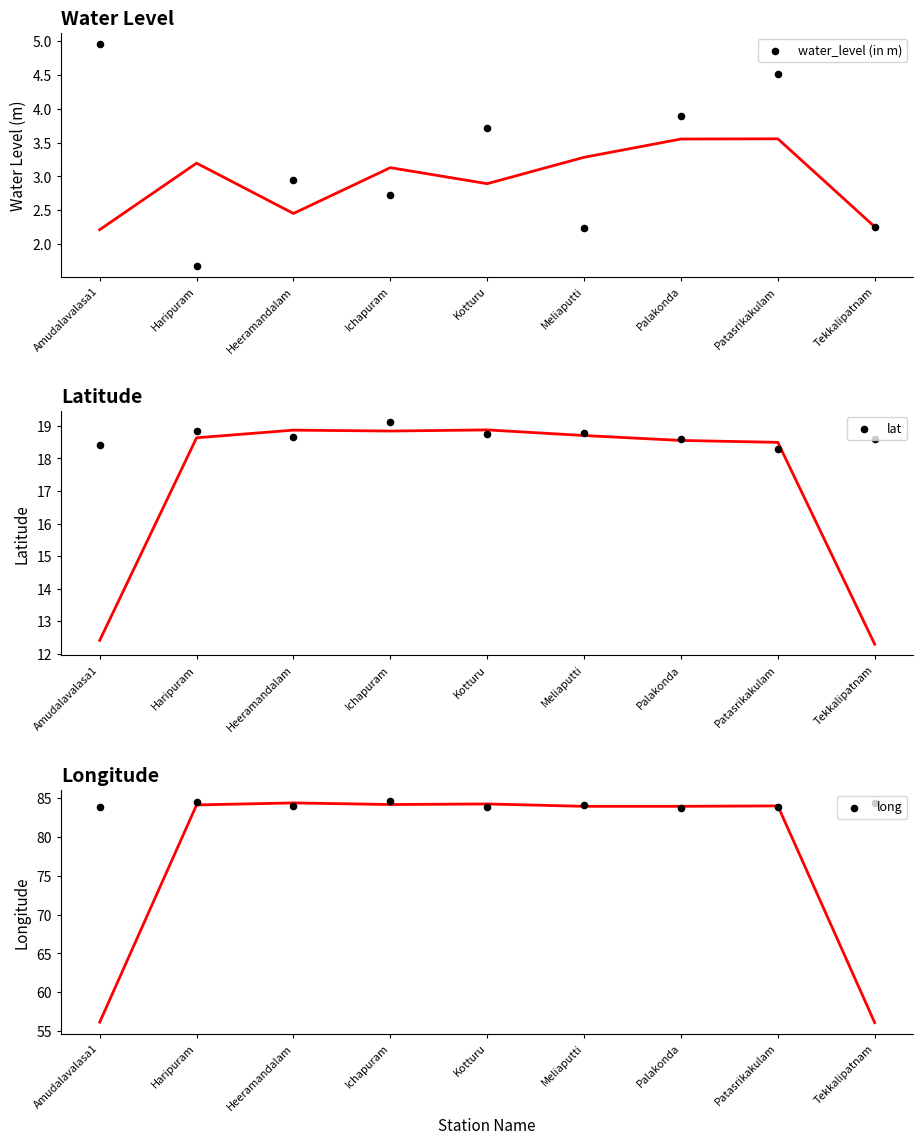

What are all the series names shown in the legend?

water_level (in m), lat, long